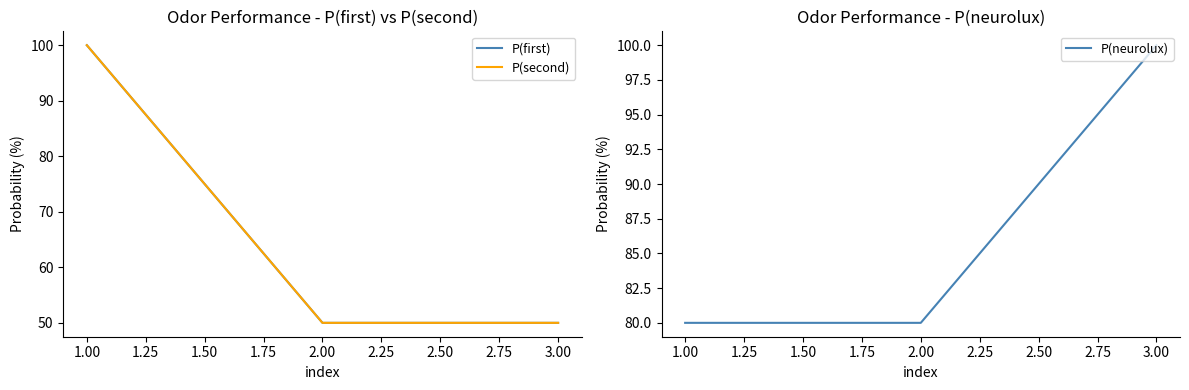

At which label does P(neurolux) reach its peak?

3.00